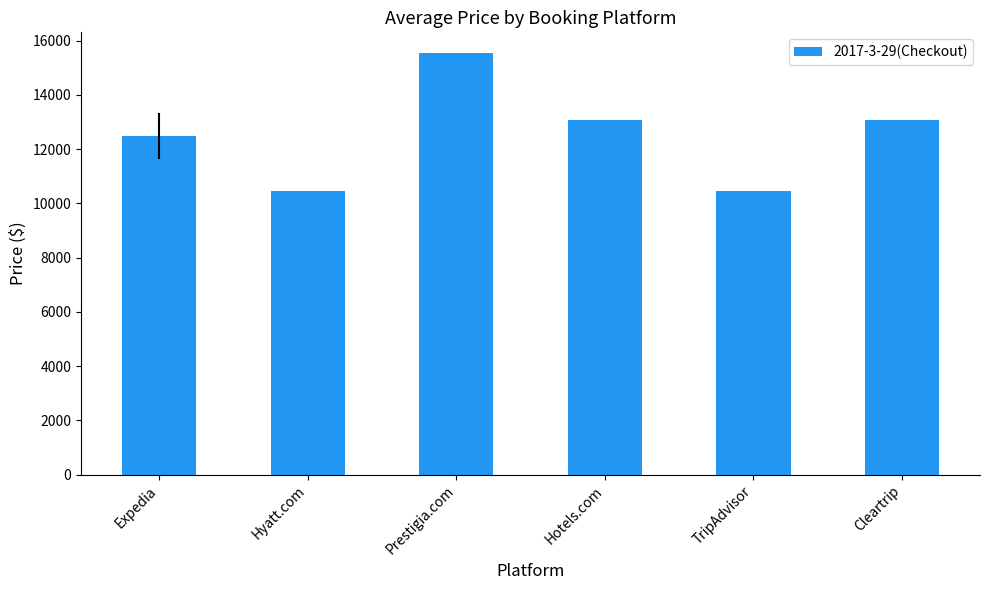

What is the maximum value shown in the chart?

15532